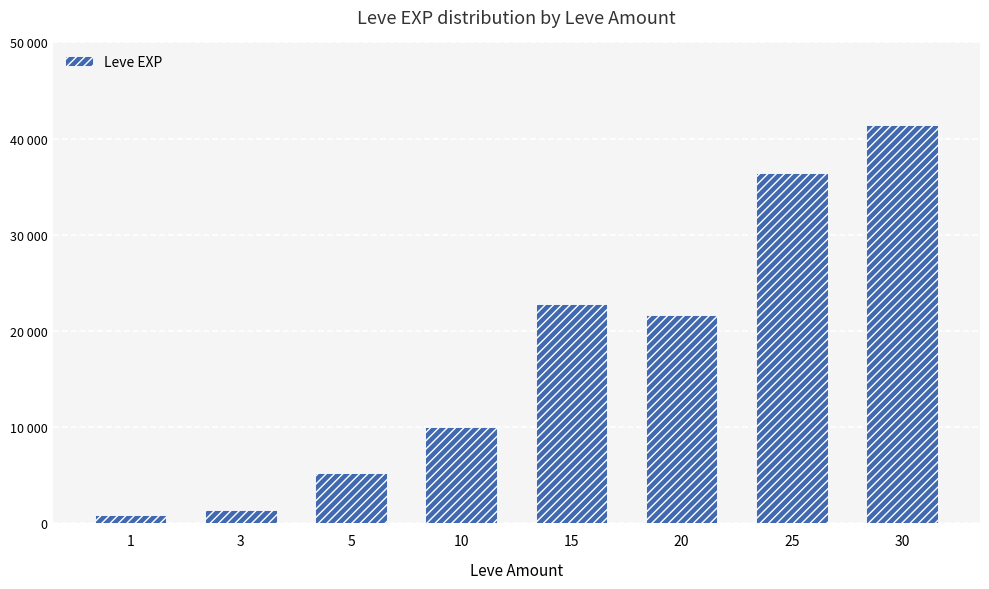

What is the change in value from 5 to 30?

+36190